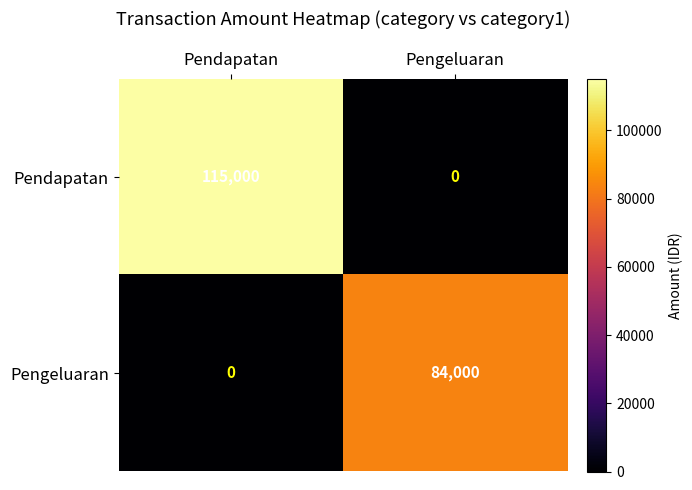

Reading left to right, transcribe all the data shown in this chart.

Pendapatan: 115000	0
Pengeluaran: 0	84000